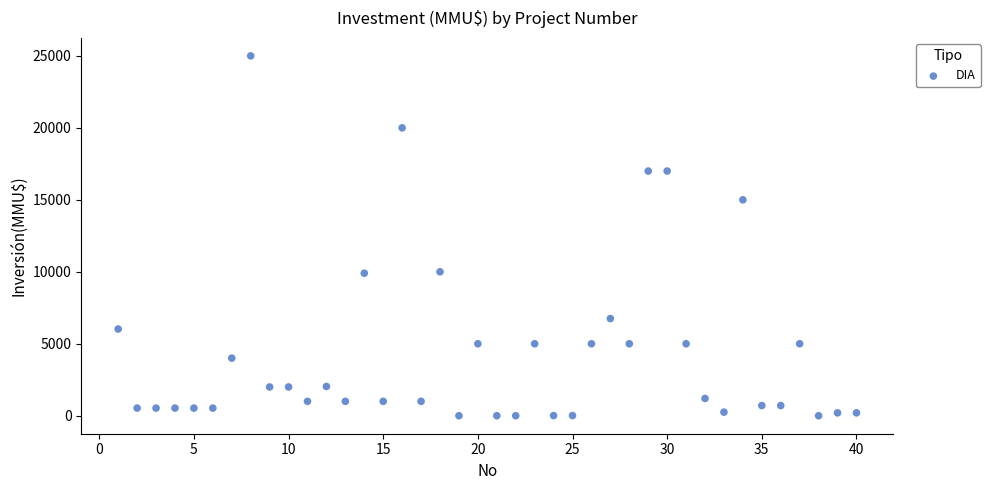

What is the range of Y values (max minus min)?

25000